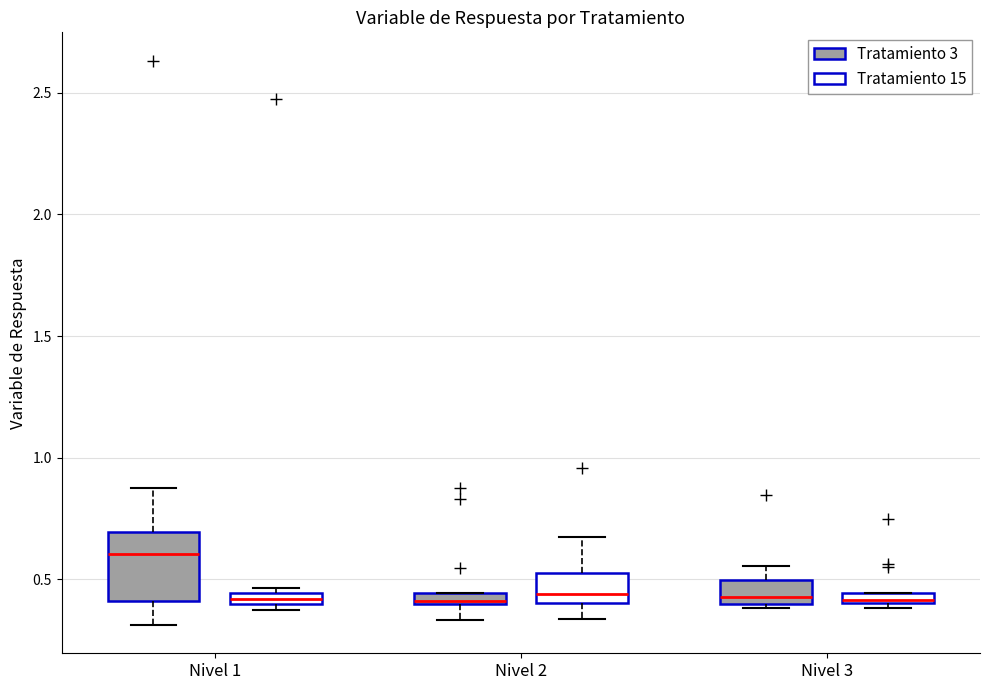

Comparing the boxes themselves (not the whiskers), which one is the tallest?

Nivel 1 (Tratamiento 3)